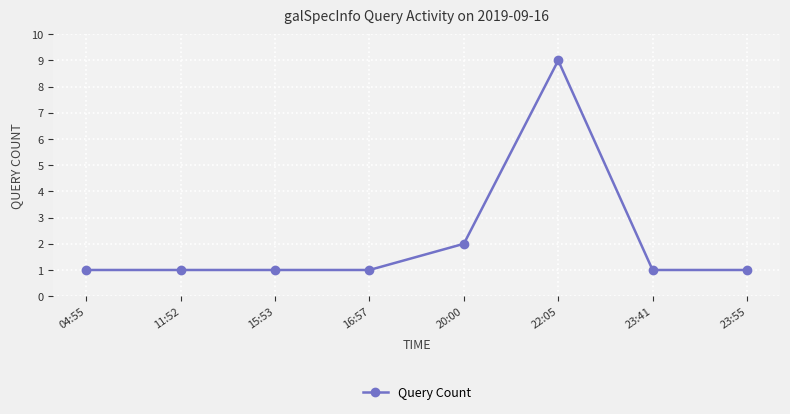

What is the greatest value displayed?

9